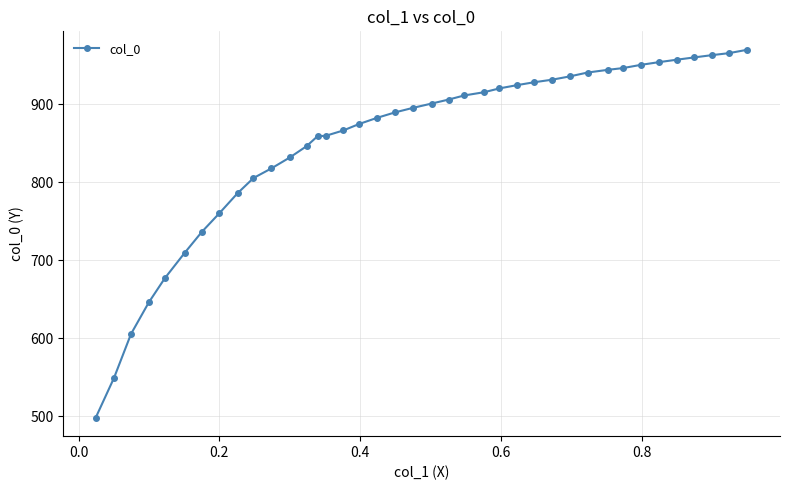

What is the average value?

851.8